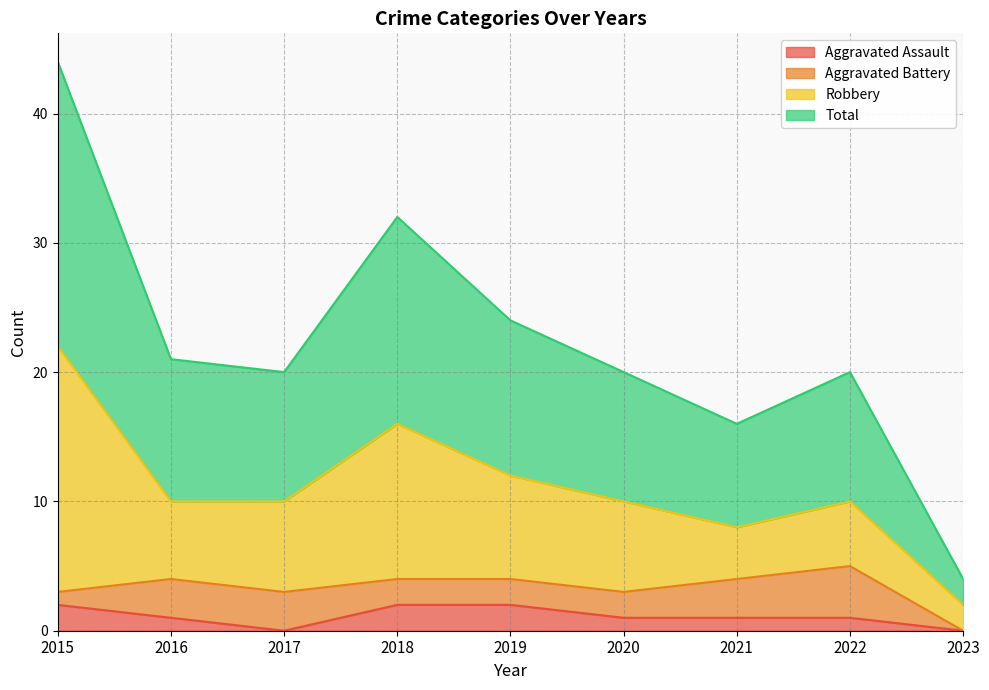

True or false: Total and Aggravated Assault cross at least once.

False